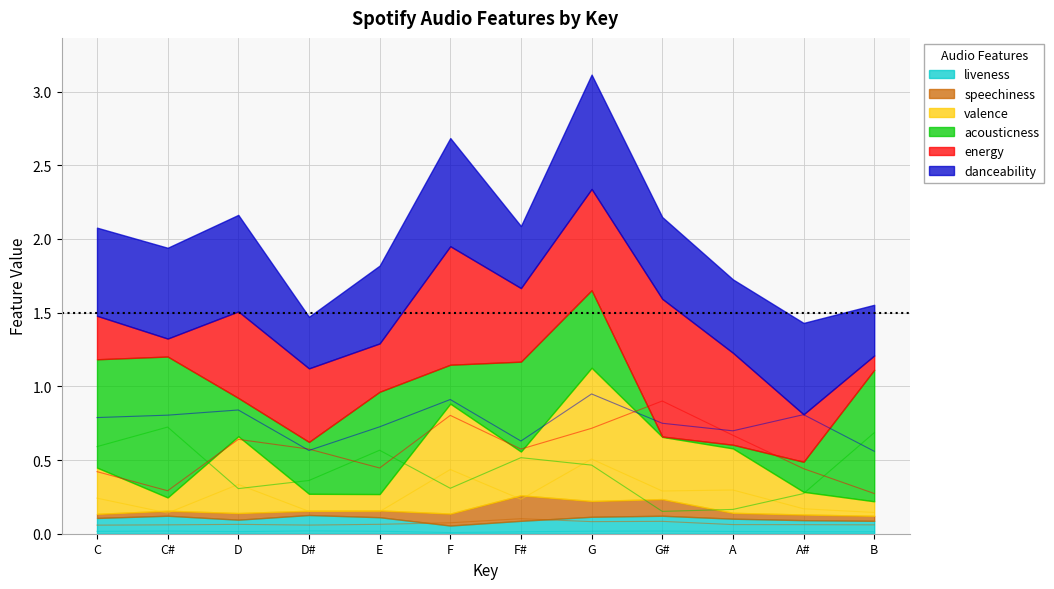

Does the chart have visible grid lines?

Yes